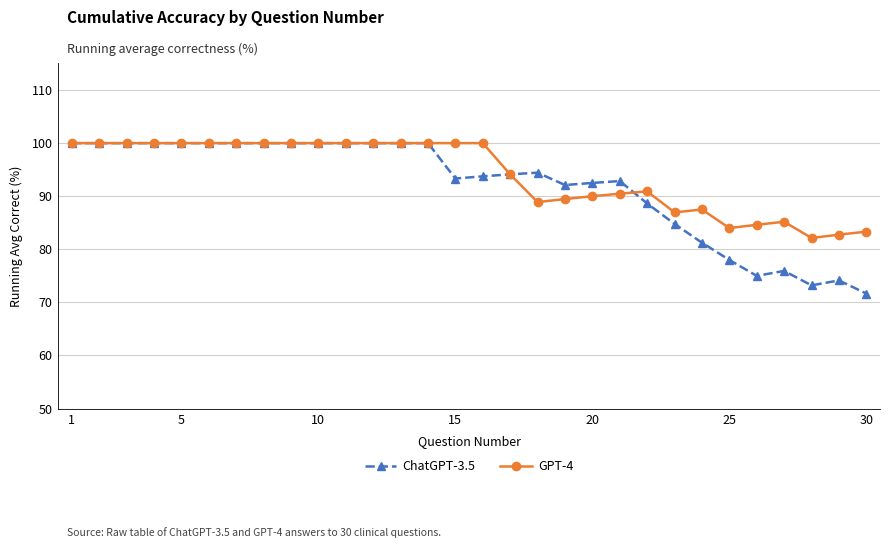

What is the value of the GPT-4 point at the 6th from the left?

100.0